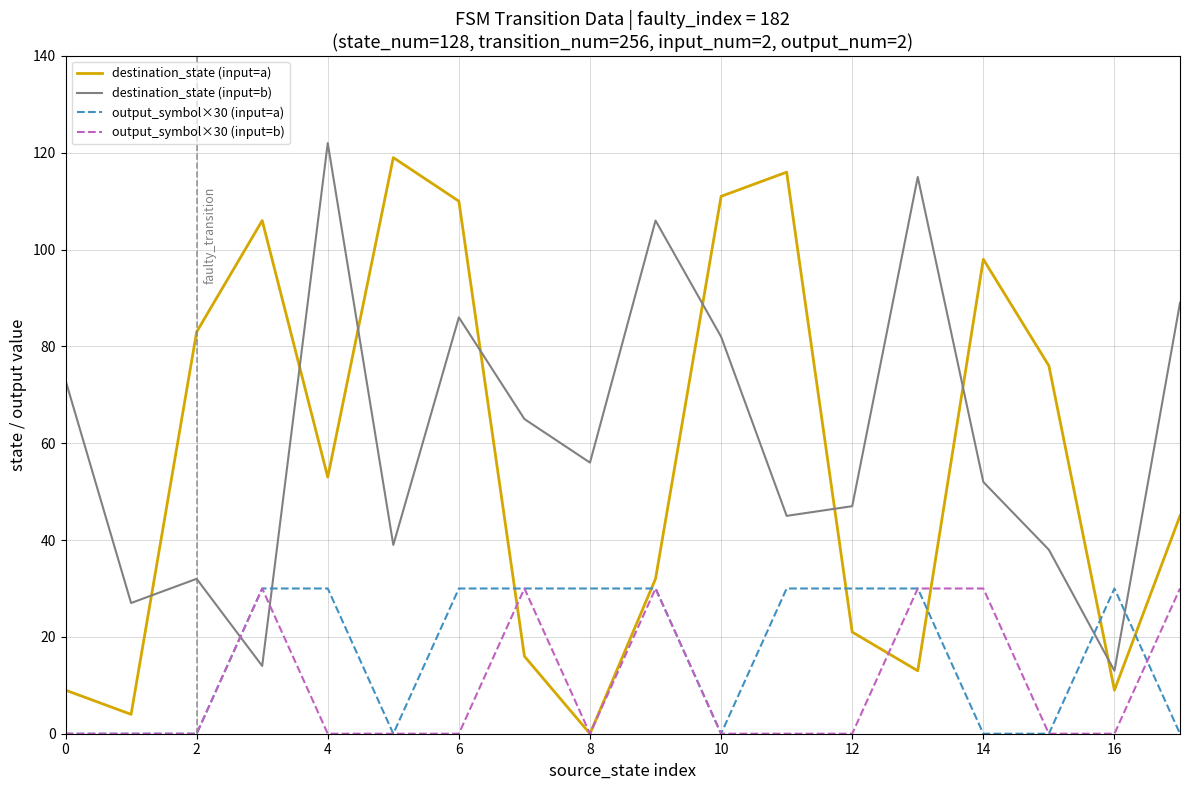

What is the maximum value shown in the chart?

122